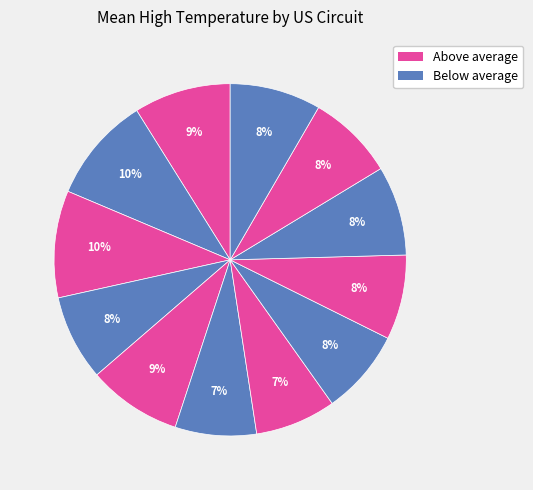

How many slices are in this pie chart?

12